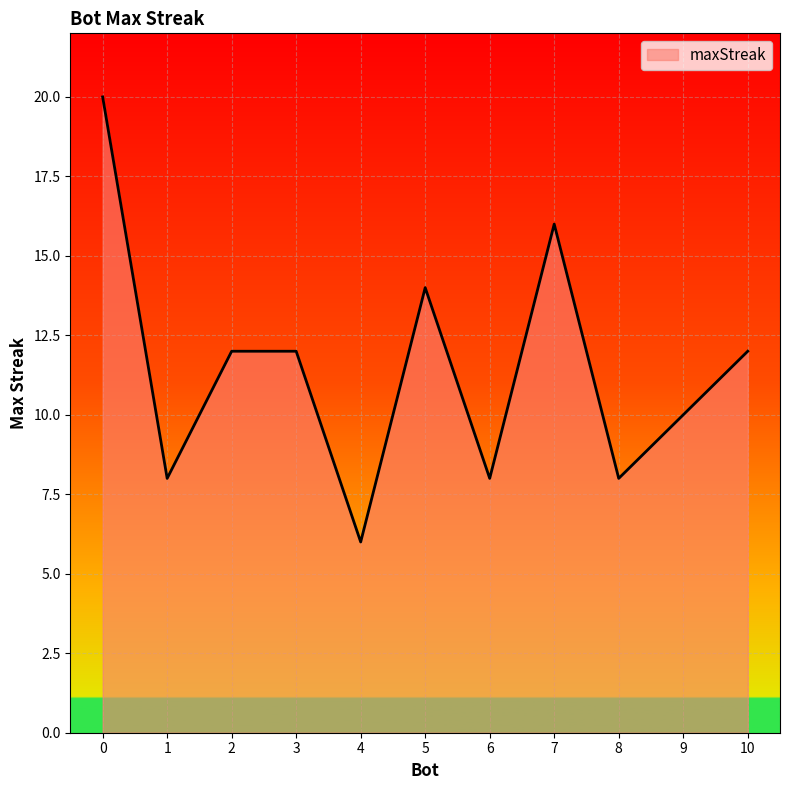

What is the approximate value at 1, to the nearest 5?

10